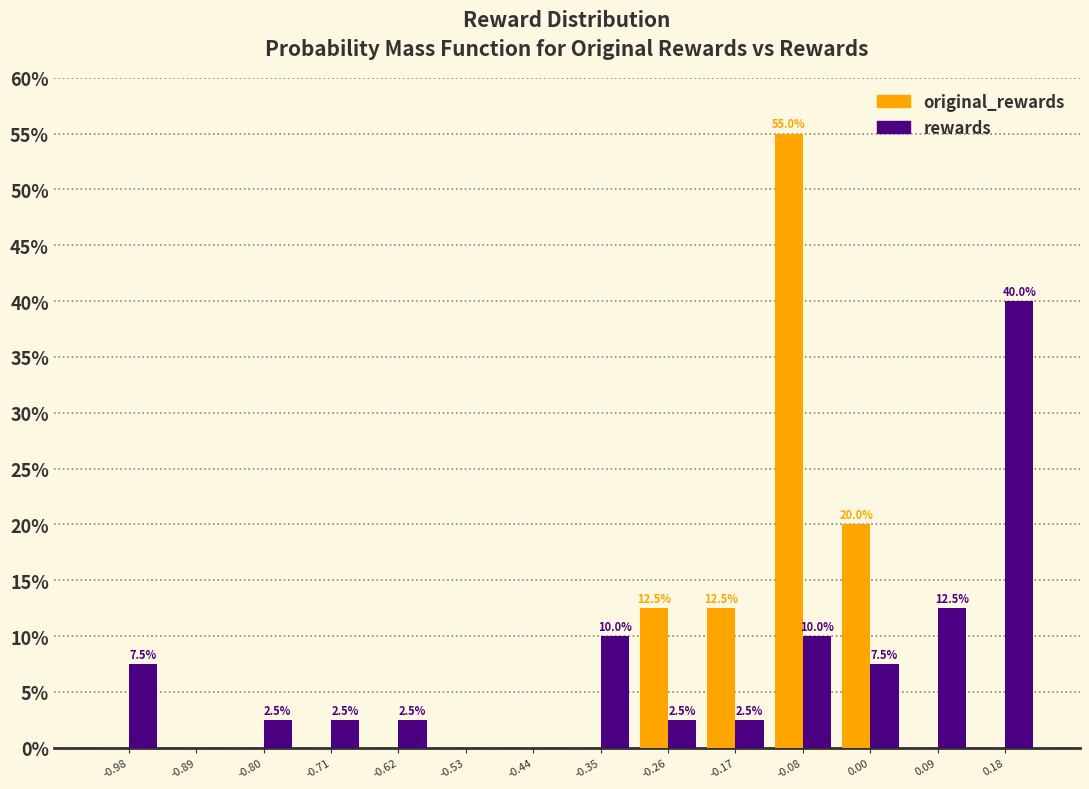

In the original_rewards series, which range on the x-axis has the tallest bar?

-0.13 to -0.04